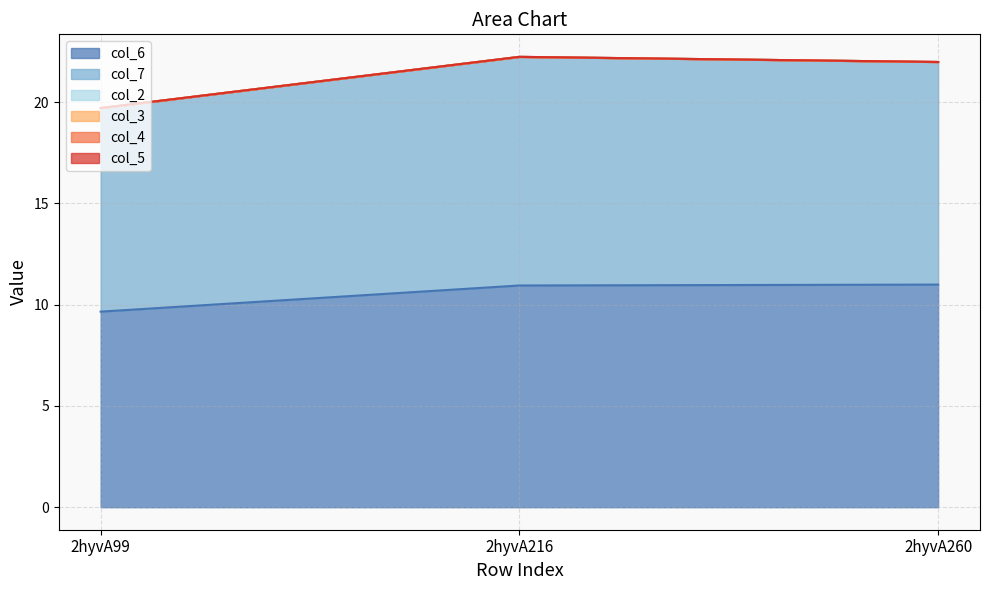

What is the approximate value of col_6 at 2hyvA260?

11.0